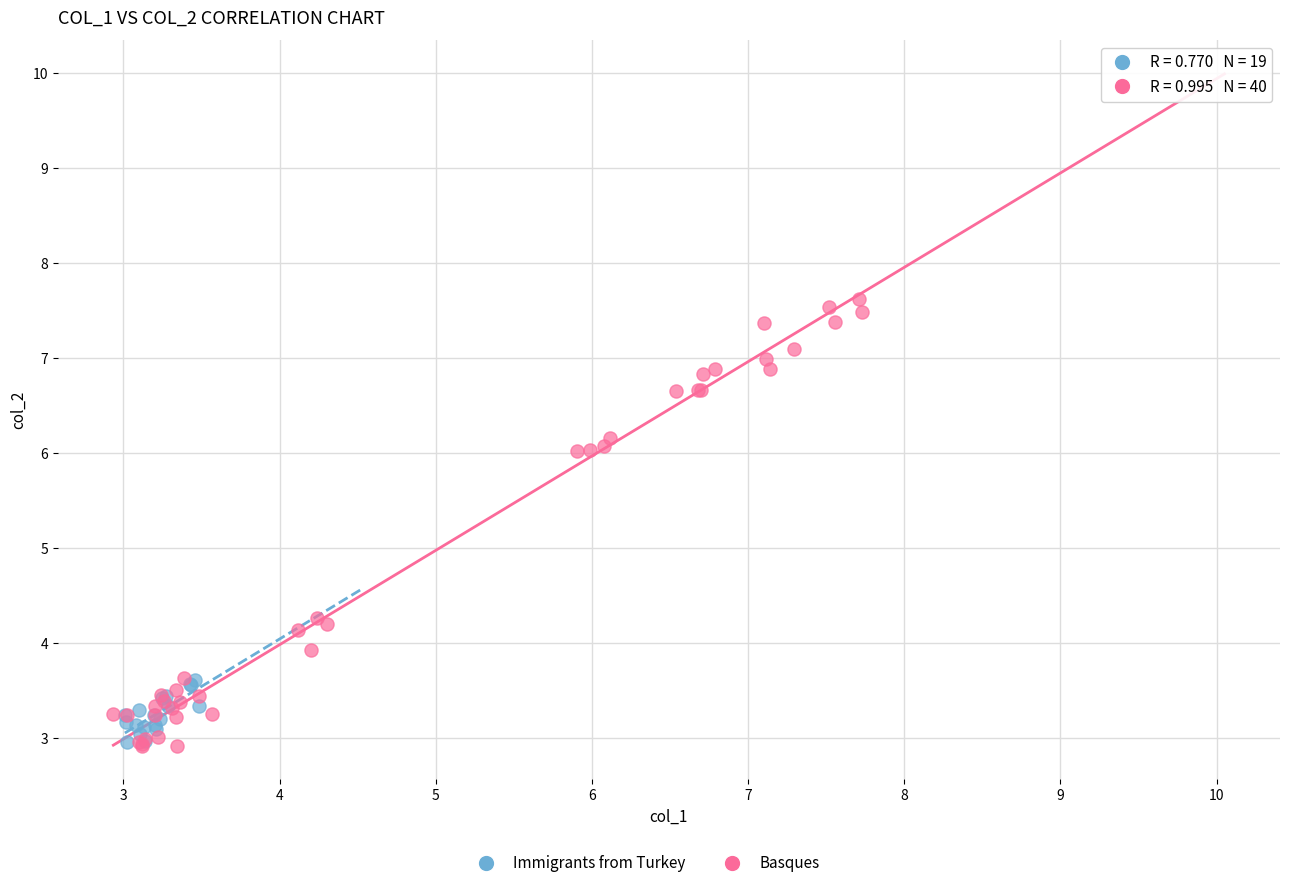

Which series has the largest Y range (max minus min)?

Basques